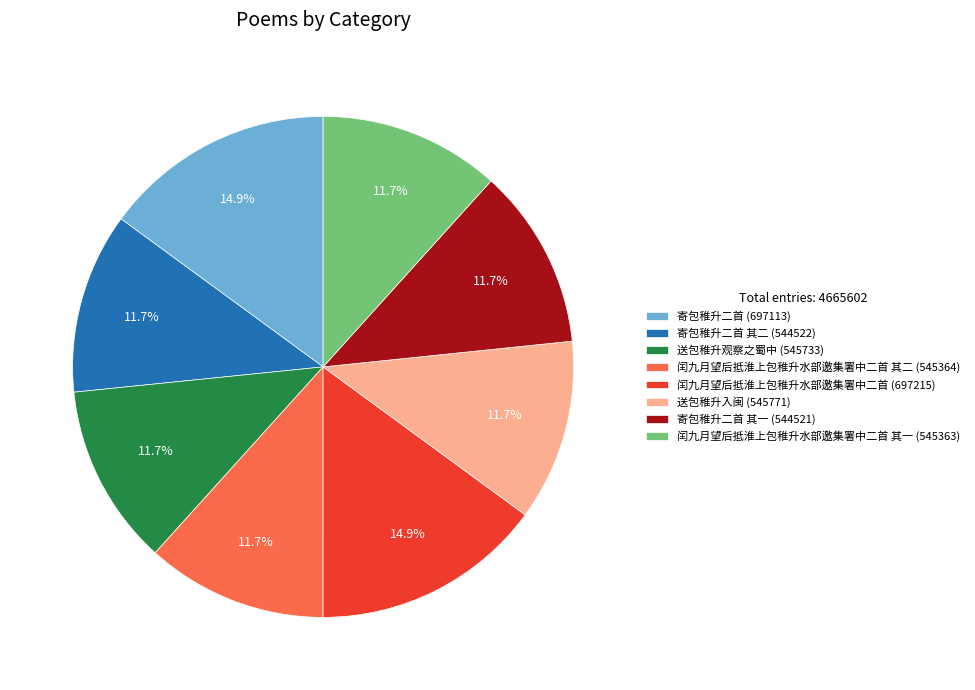

To the nearest percent, what is the difference between the largest and smallest slice percentages?

3%